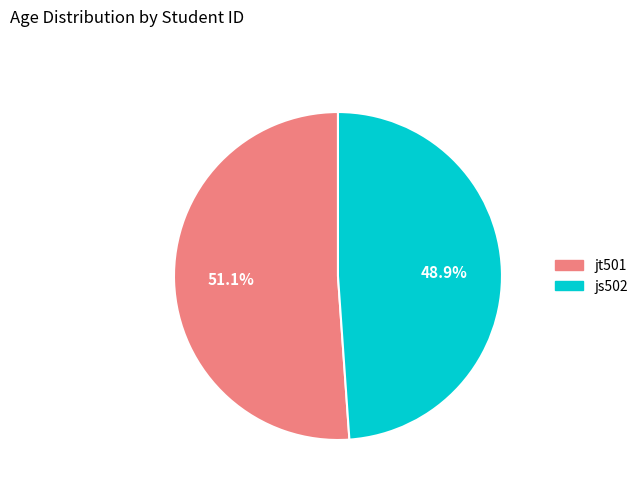

What is the largest slice in the pie chart?

jt501